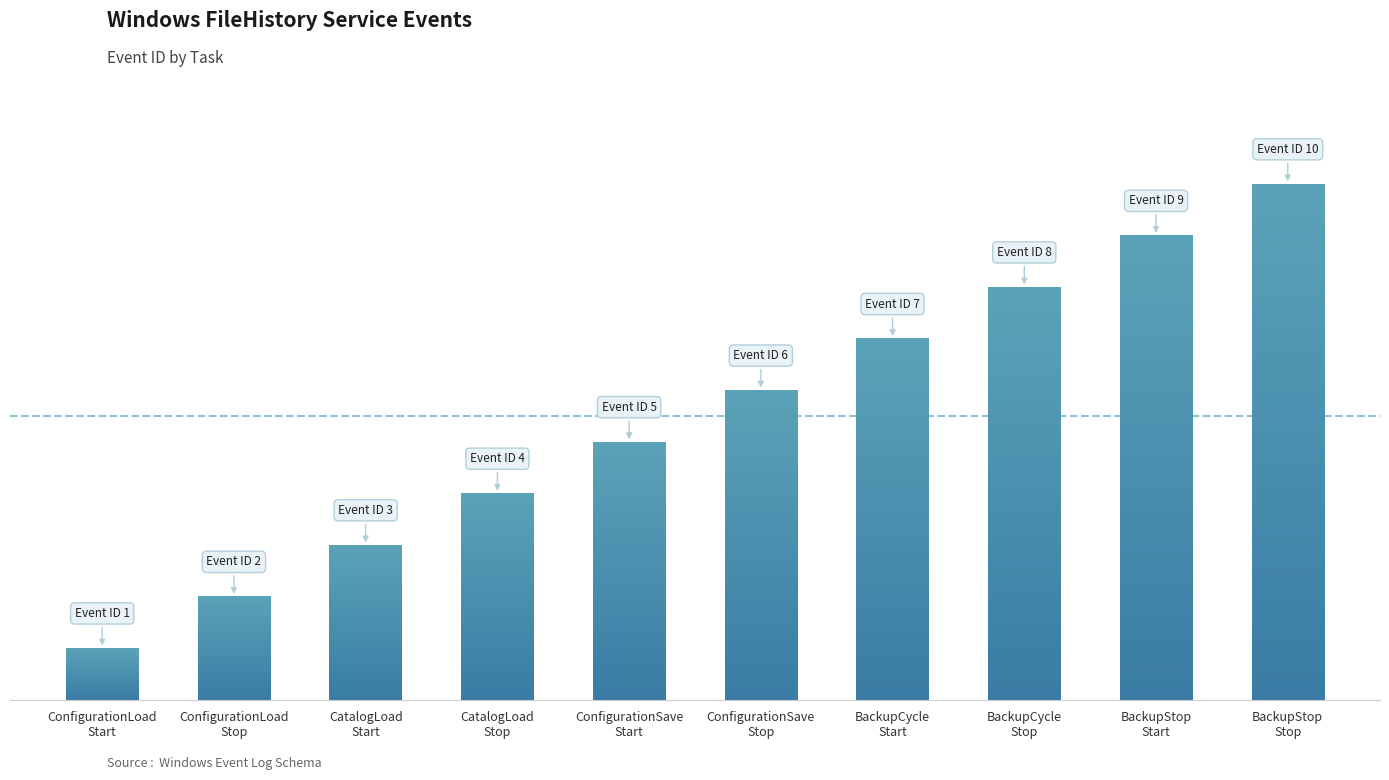

What is the ratio of the value at BackupCycle
Stop to the value at ConfigurationLoad
Stop?

4.0